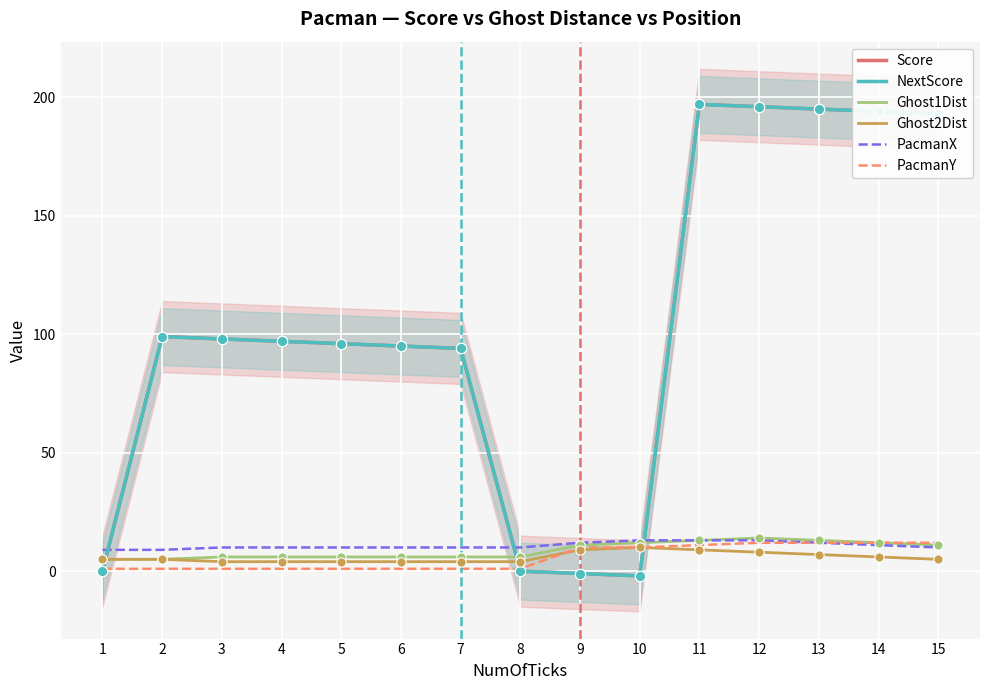

At how many categories does at least one series exceed 76?

11